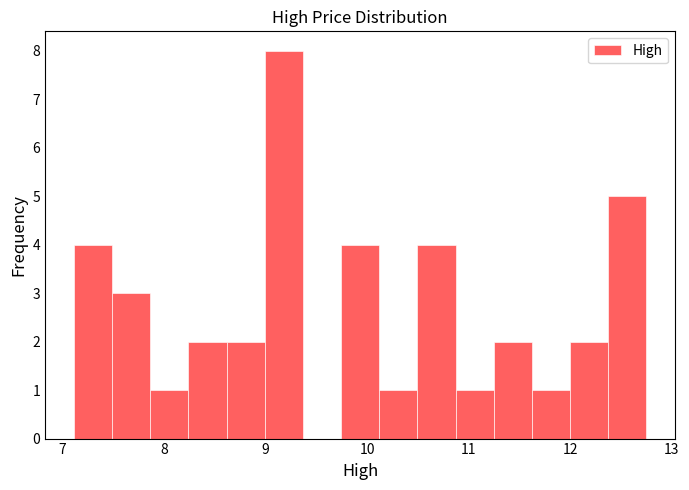

Around what value on the x-axis is the tallest bar? Give the approximate position of its centre, as read against the axis.

9.2